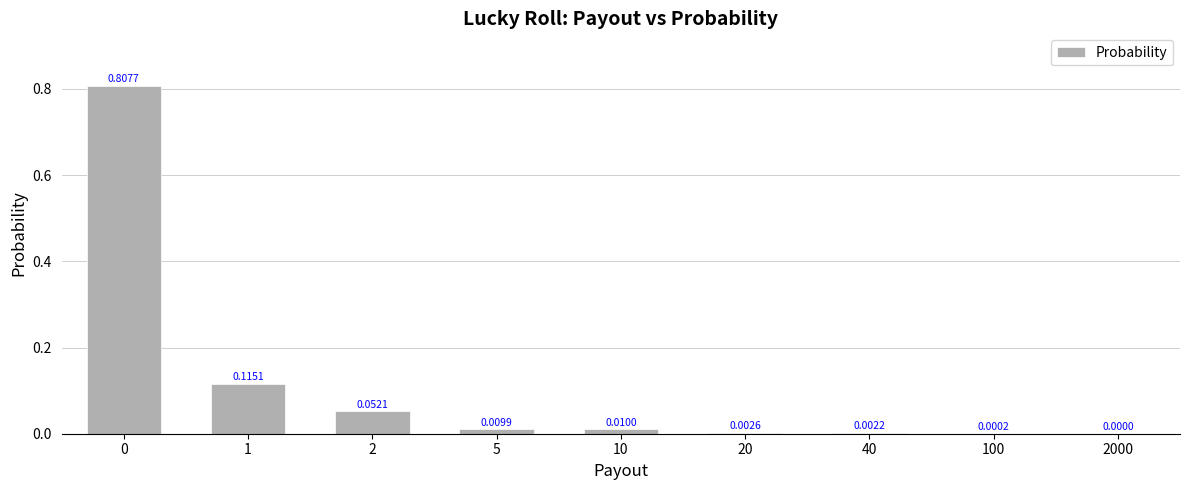

What is the sum of all values?

1.0